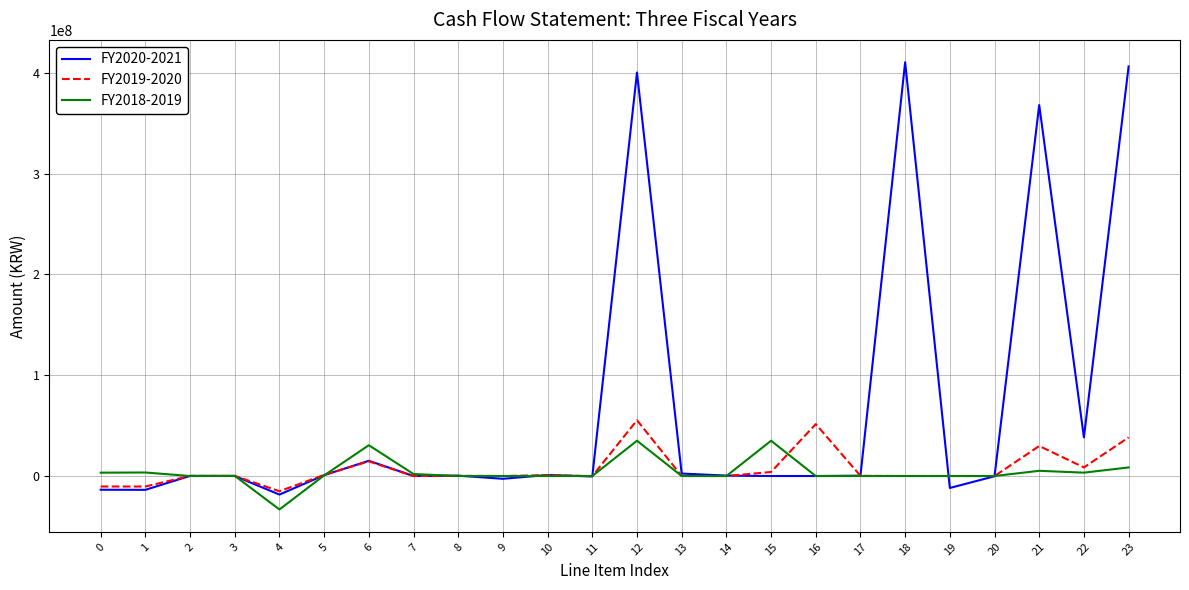

Which series has the largest total across all categories?

FY2020-2021